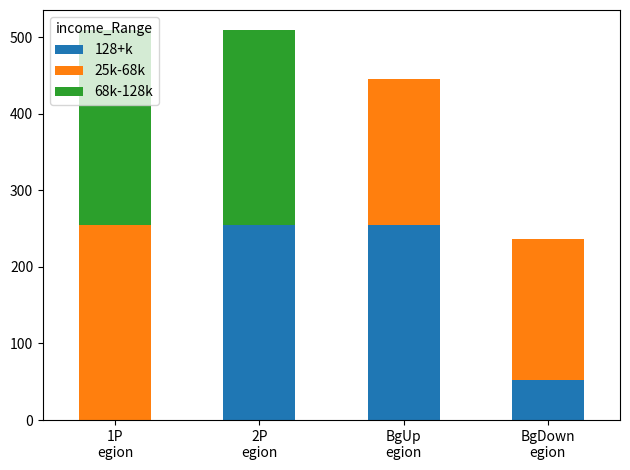

What is the maximum value for 128+k?

255